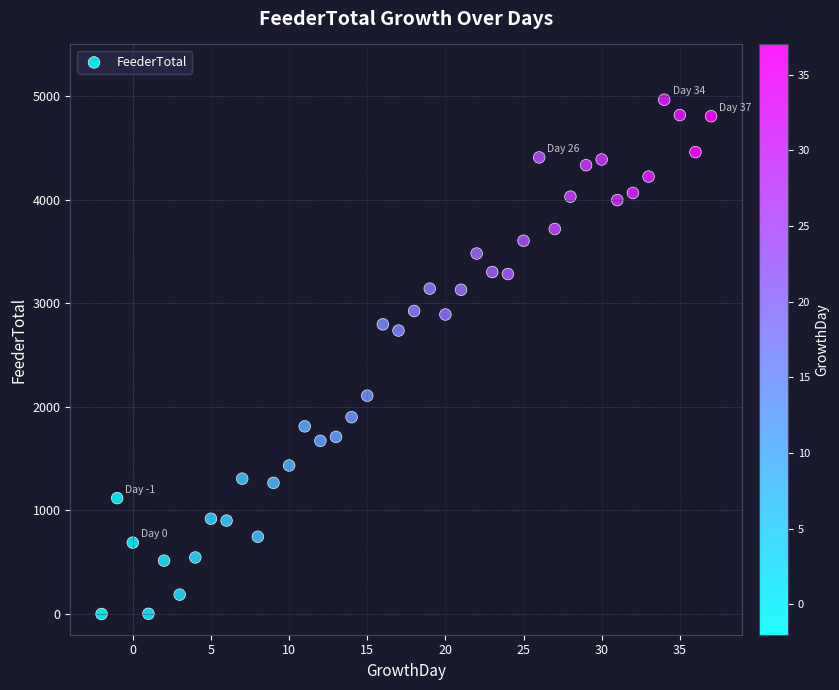

What is the range of X values (max minus min)?

39